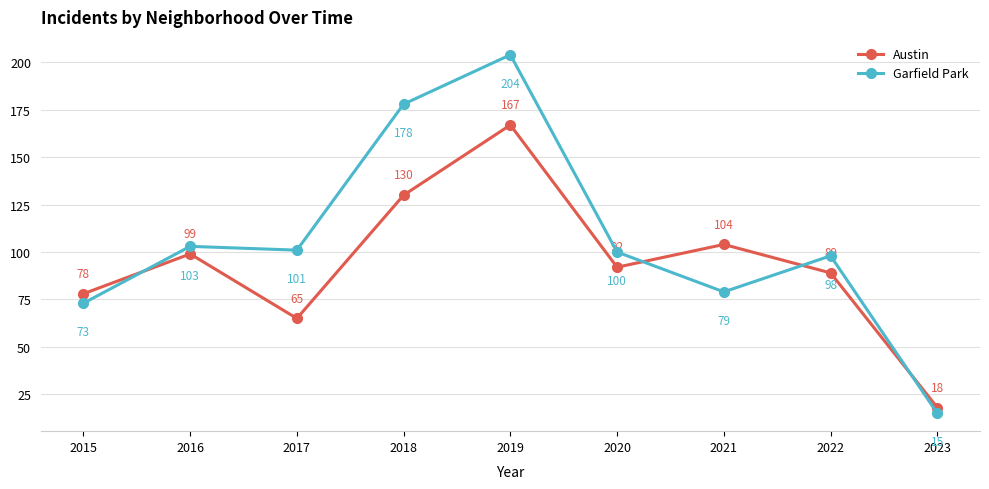

True or false: Garfield Park has more than 2 points higher than both neighbors.

True